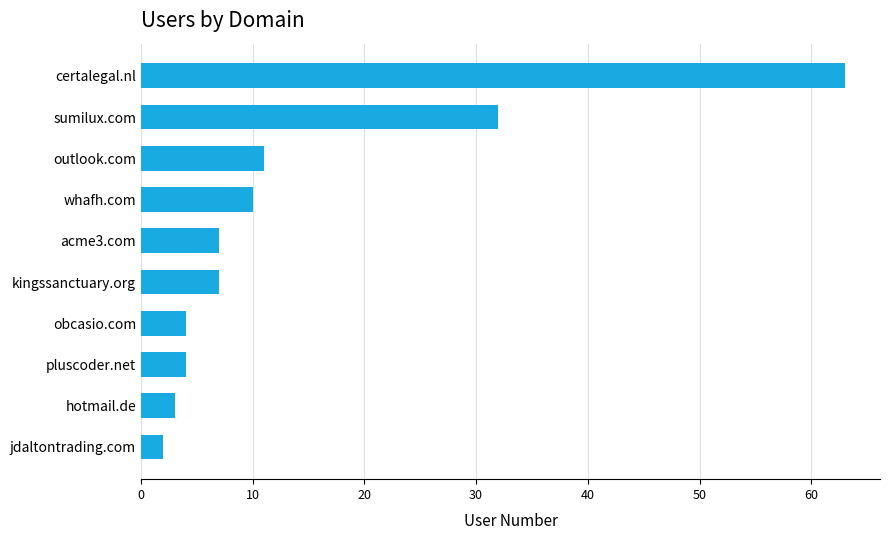

At which category does the chart reach its minimum across all series?

jdaltontrading.com